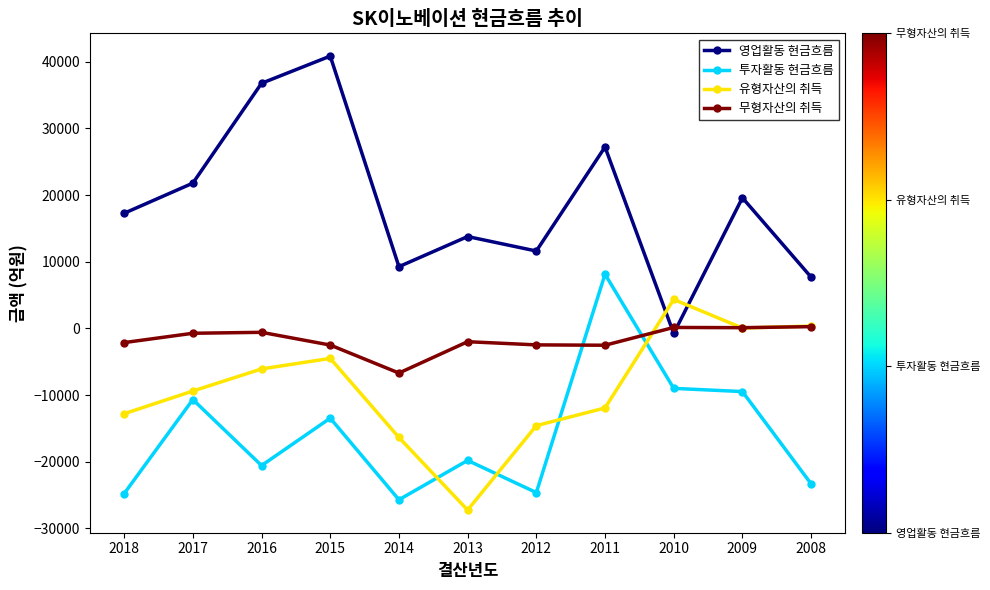

At which category does 투자활동 현금흐름 reach its first local peak?

2017